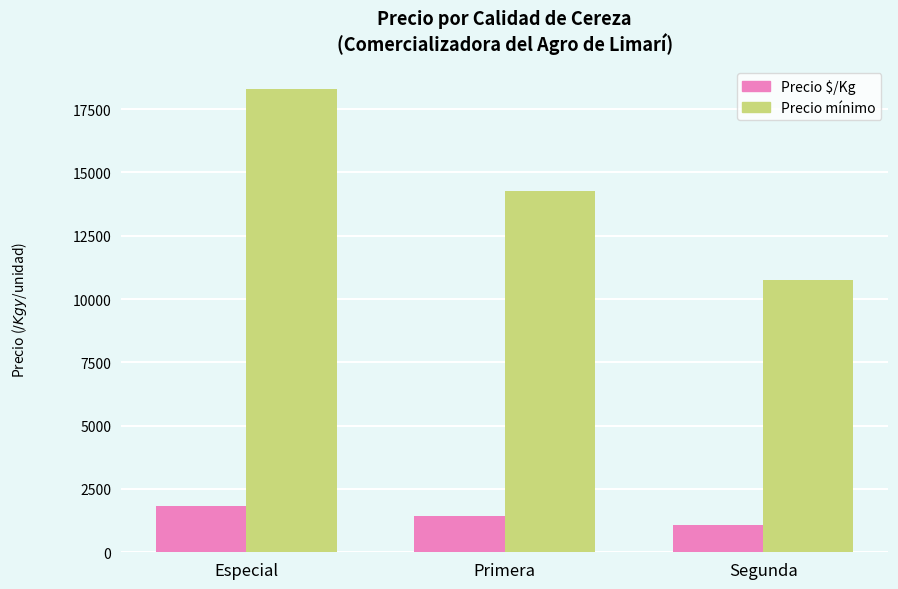

Where does the Precio mínimo series first go above 14275?

Especial